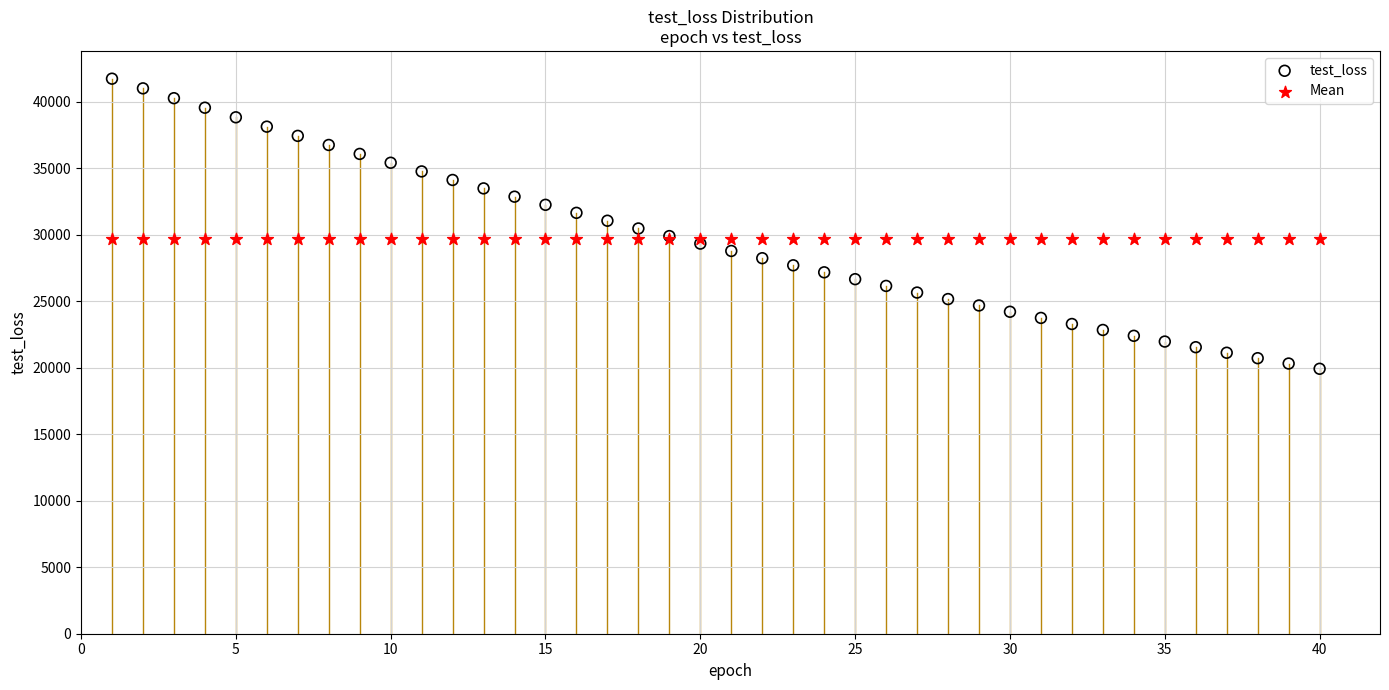

Which series contains the highest Y value?

test_loss